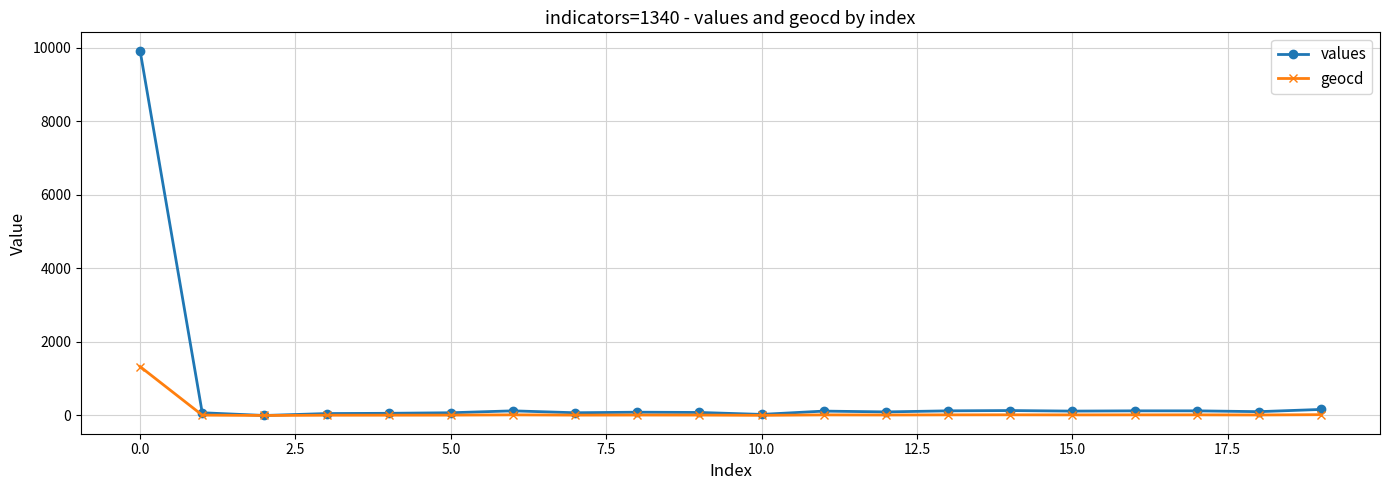

True or false: values has more than 1 points higher than both neighbors.

True